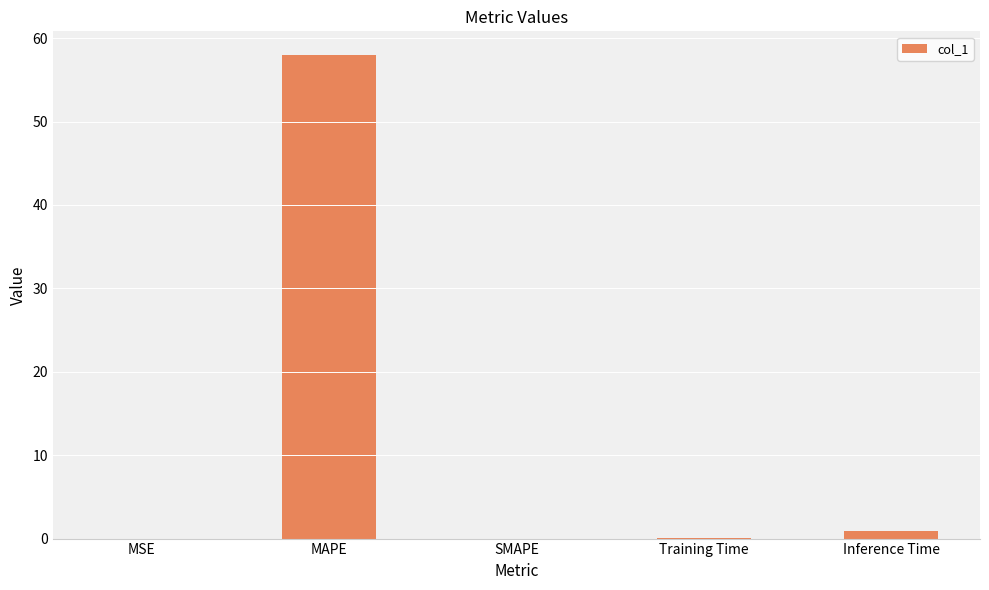

The chart shows a value of 0.0 at MSE. True or false?

True